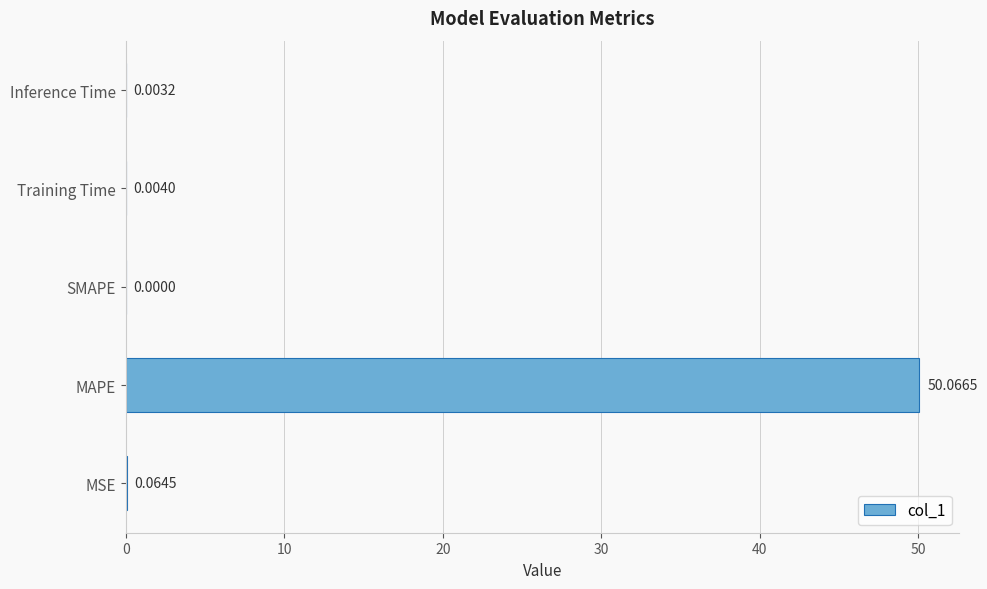

What is the sum of the values at MAPE and SMAPE?

50.1